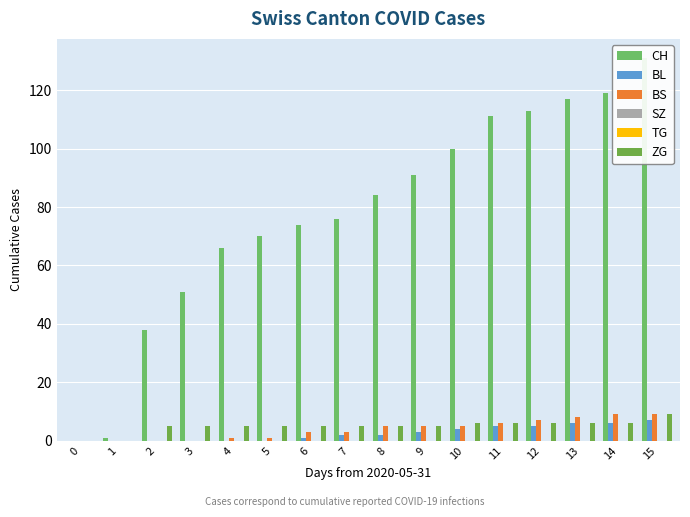

Reading left to right, extract all data points from this chart.

CH: 0	1	38	51	66	70	74	76	84	91	100	111	113	117	119	131
BL: 0	0	0	0	0	0	1	2	2	3	4	5	5	6	6	7
BS: 0	0	0	0	1	1	3	3	5	5	5	6	7	8	9	9
SZ: 0	0	0	0	0	0	0	0	0	0	0	0	0	0	0	0
TG: 0	0	0	0	0	0	0	0	0	0	0	0	0	0	0	0
ZG: 0	0	5	5	5	5	5	5	5	5	6	6	6	6	6	9